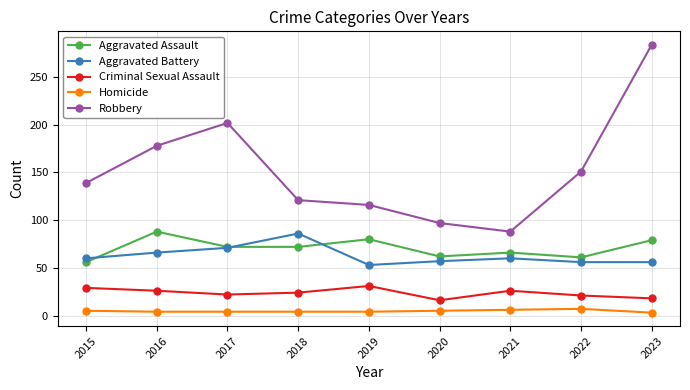

Which series has the largest total across all categories?

Robbery